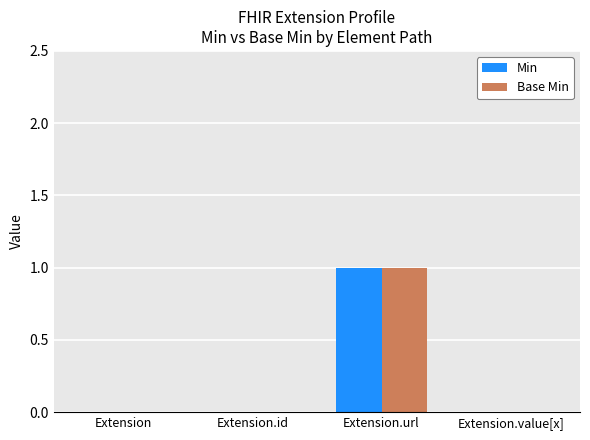

At which category is the sum across all series the highest?

Extension.url